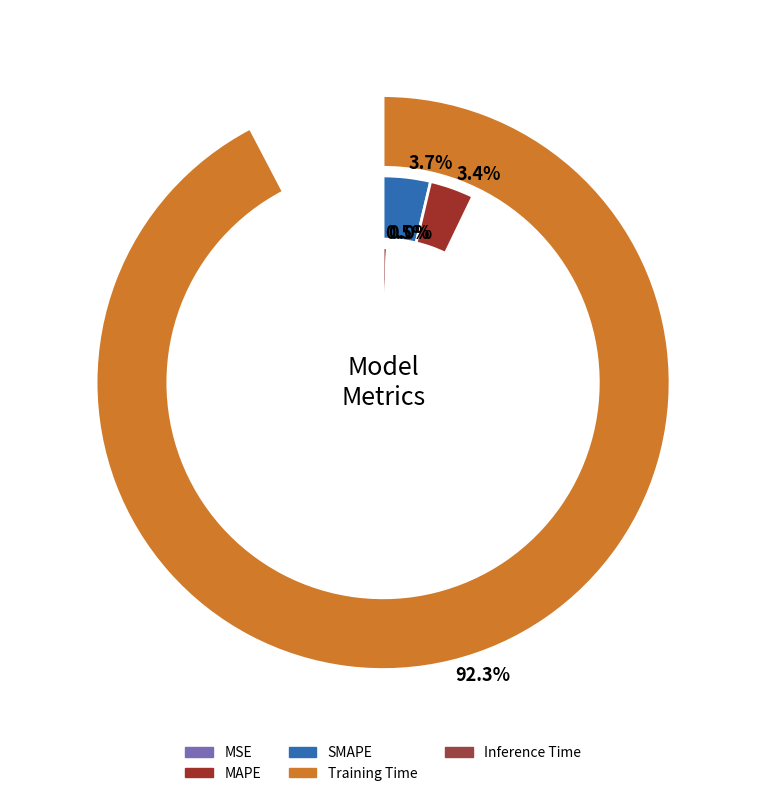

How many segments does this pie chart have?

5